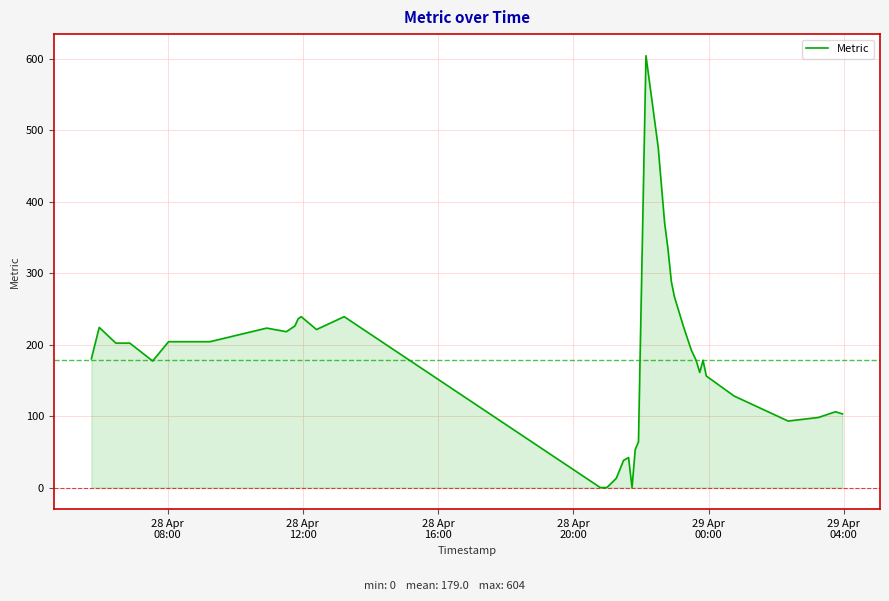

What is the greatest value displayed?

604